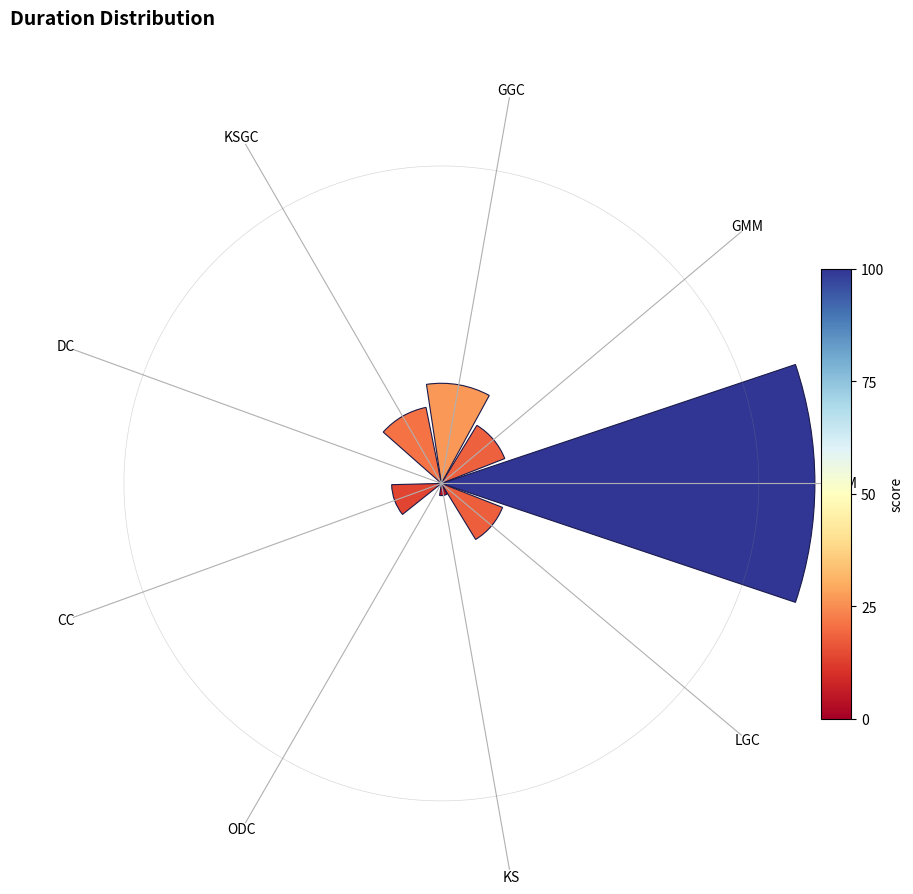

How many segments does this pie chart have?

9